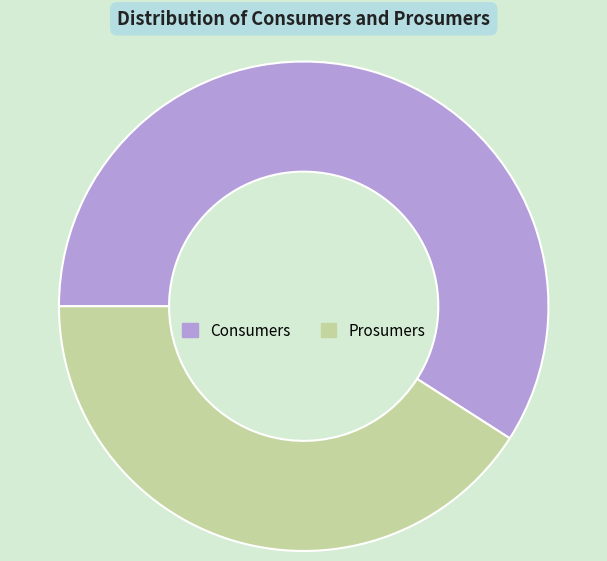

Approximately how many times larger is the value at Prosumers compared to Consumers?

0.7